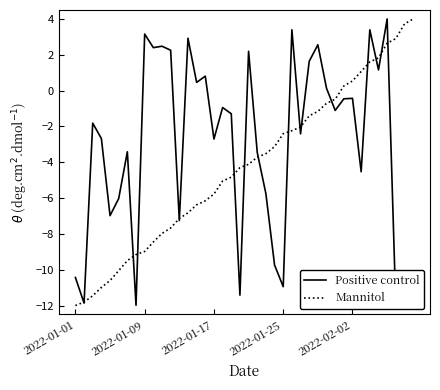

What is the highest value of the Mannitol series?

4.0